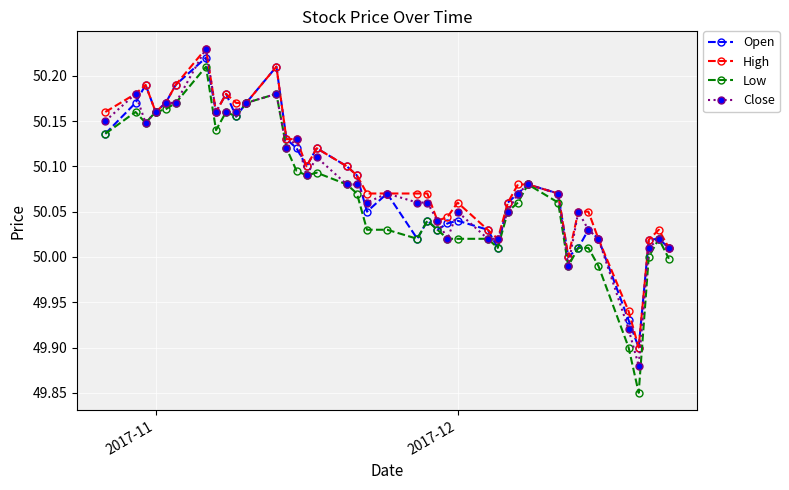

Which series has the largest range (max minus min)?

Low